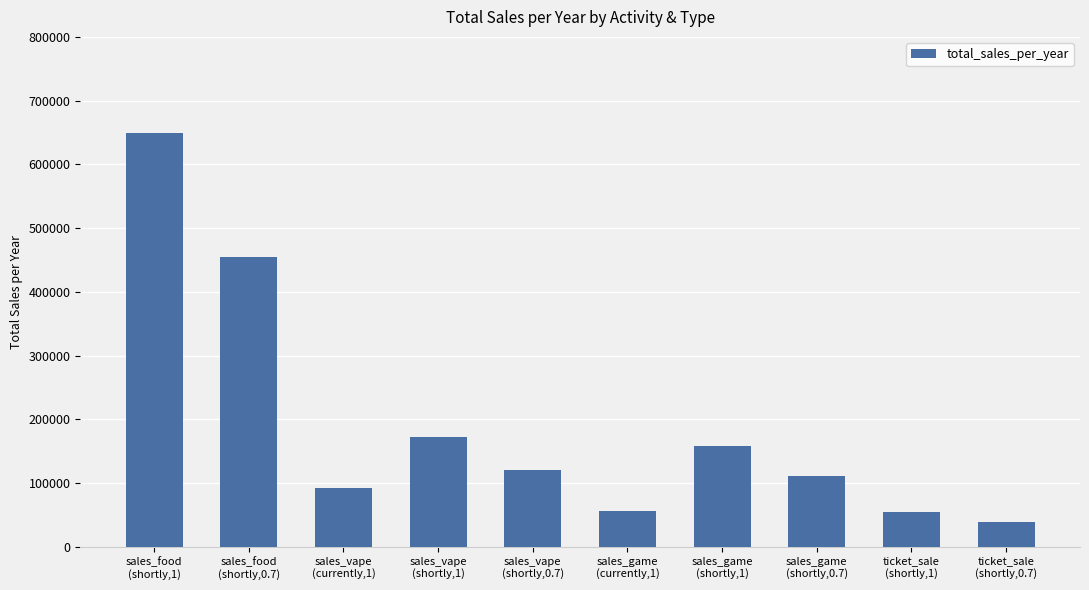

Which category has the highest value across all series?

sales_food
(shortly,1)